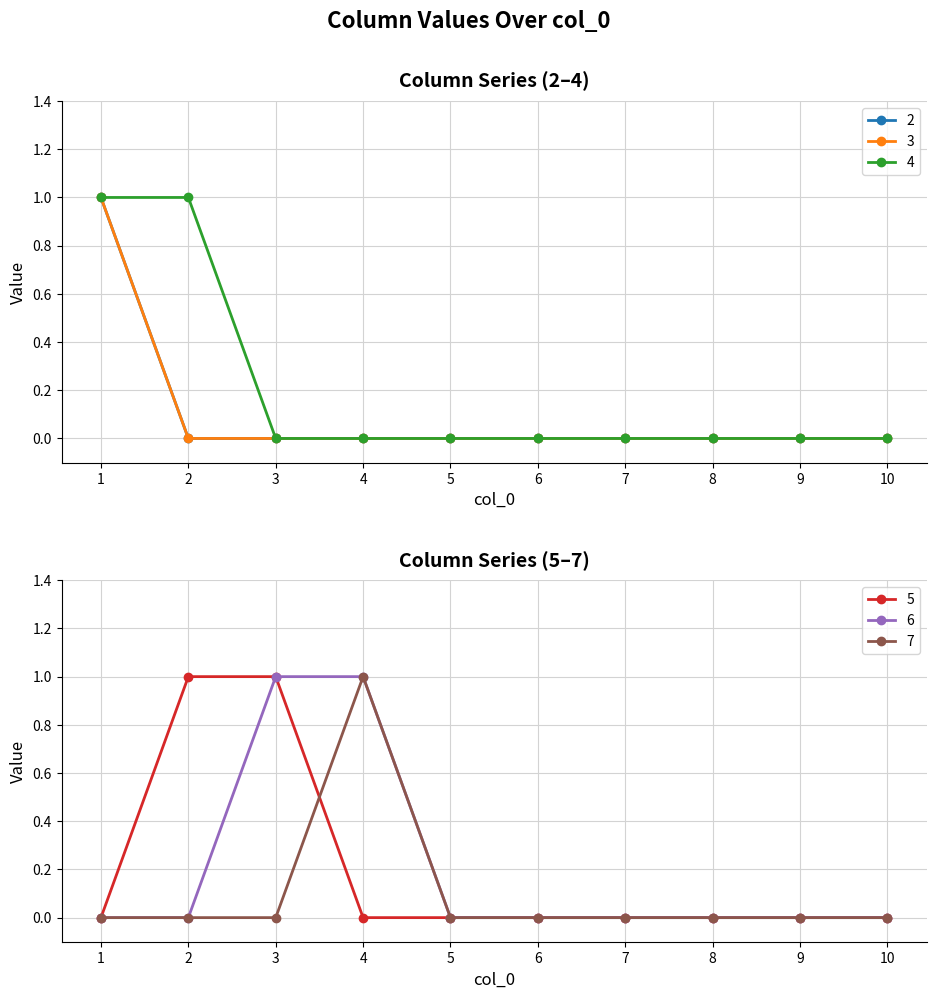

At which label is 3 closest to 0?

2